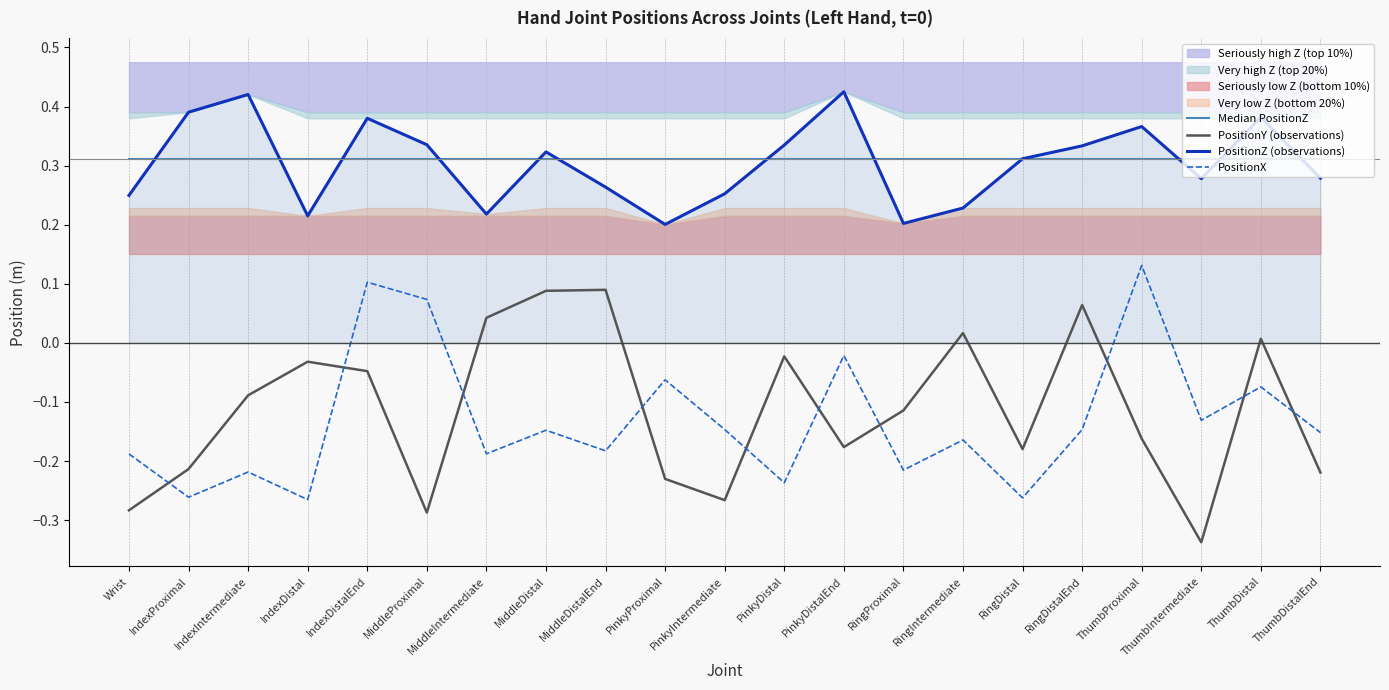

What is the approximate value of Median PositionZ at RingIntermediate?

0.3